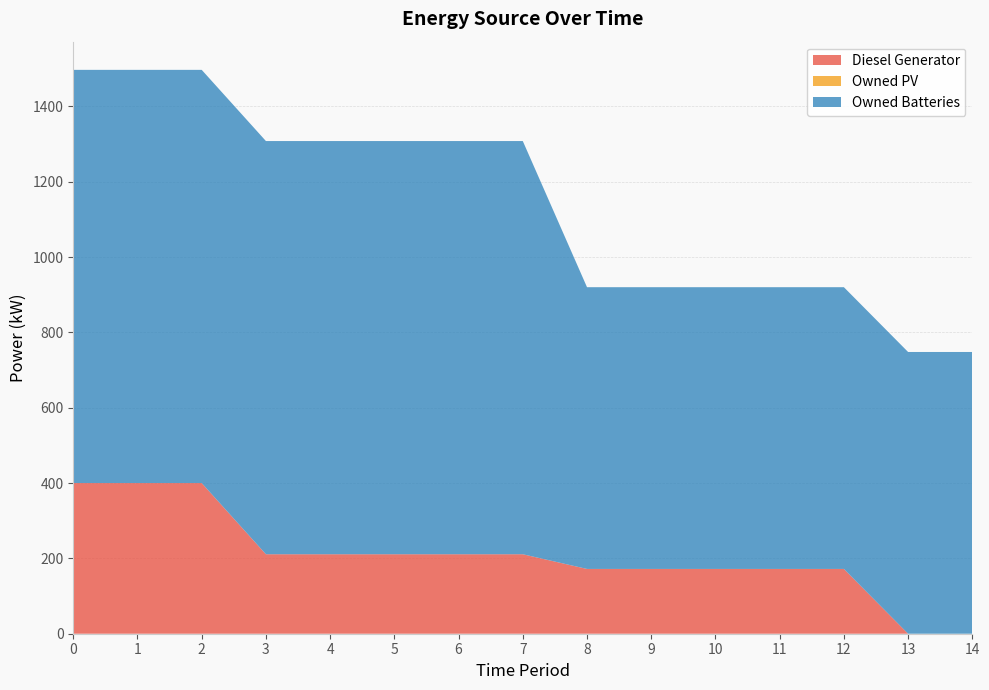

Reading right to left, extract all data points from this chart.

Diesel Generator: 14=0	13=0	12=172	11=172	10=172	9=172	8=172	7=211	6=211	5=211	4=211	3=211	2=400	1=400	0=400
Owned PV: 14=0	13=0	12=0	11=0	10=0	9=0	8=0	7=0	6=0	5=0	4=0	3=0	2=0	1=0	0=0
Owned Batteries: 14=748	13=748	12=748	11=748	10=748	9=748	8=748	7=1097	6=1097	5=1097	4=1097	3=1097	2=1097	1=1097	0=1097